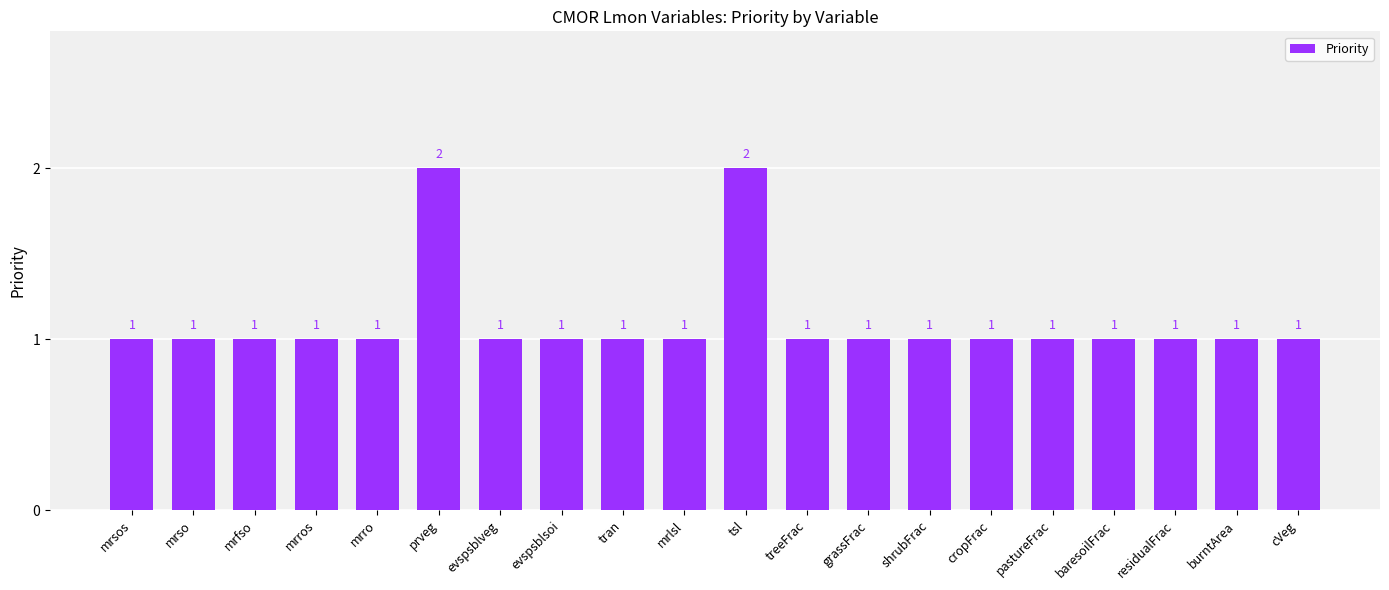

Count the values in the range 1 to 2.

20